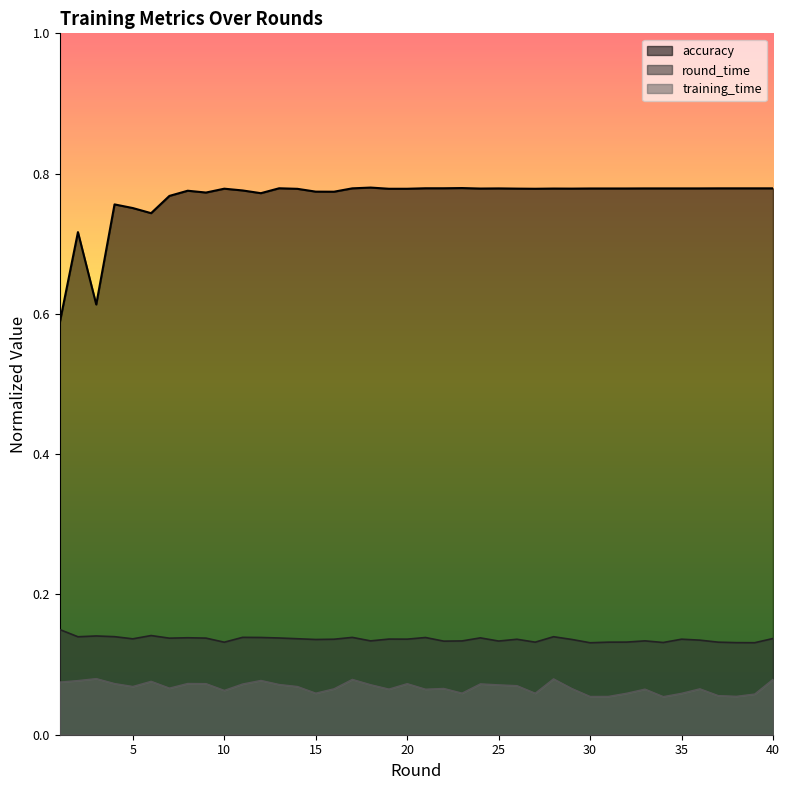

What is the spread (max minus min) of values at 20?

0.7